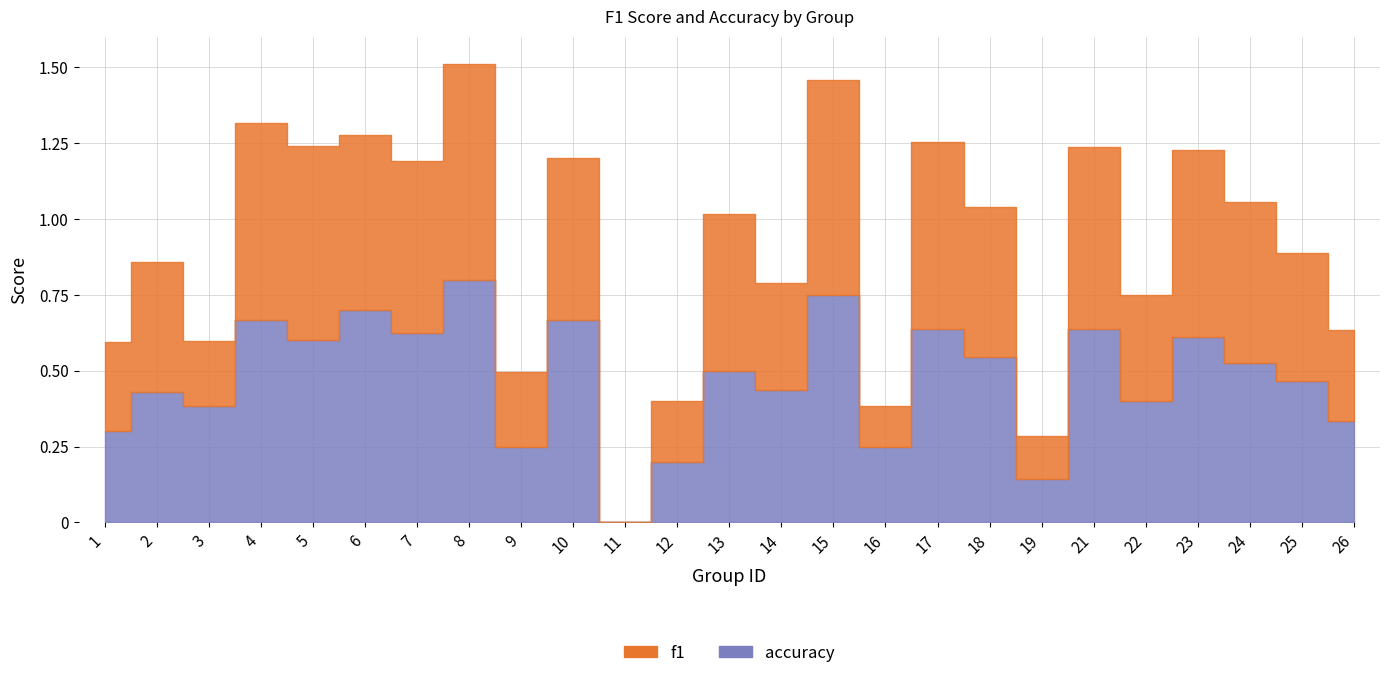

At which category does f1 reach its first local valley?

3